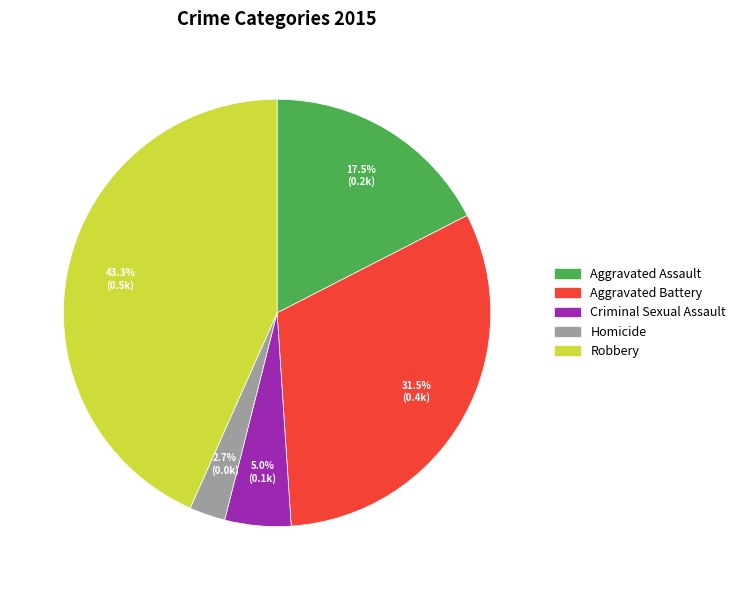

Rank the categories by value from highest to lowest.

Robbery, Aggravated Battery, Aggravated Assault, Criminal Sexual Assault, Homicide